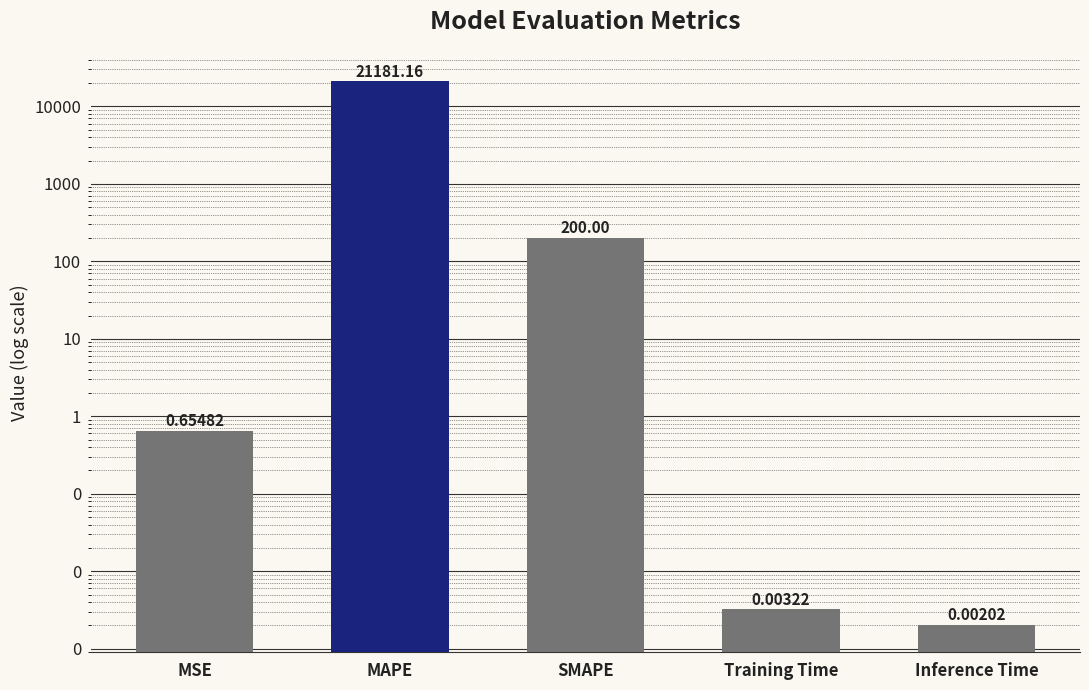

Reading left to right, extract all data points from this chart.

MSE=0.7	MAPE=21181.2	SMAPE=200.0	Training Time=0.0	Inference Time=0.0